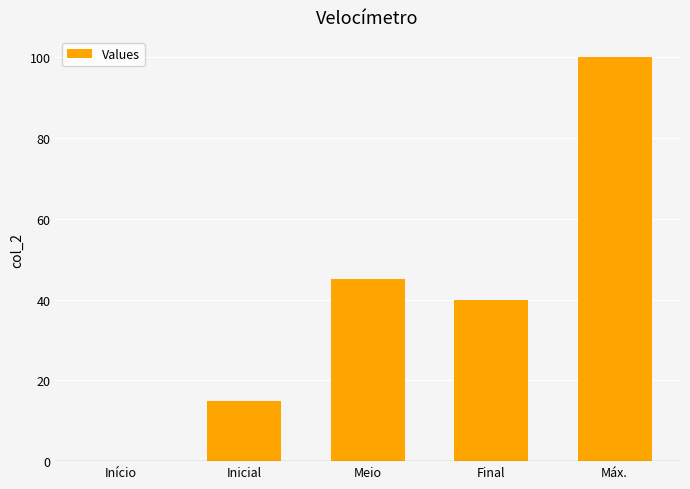

At which label does the data first exceed 40?

Meio